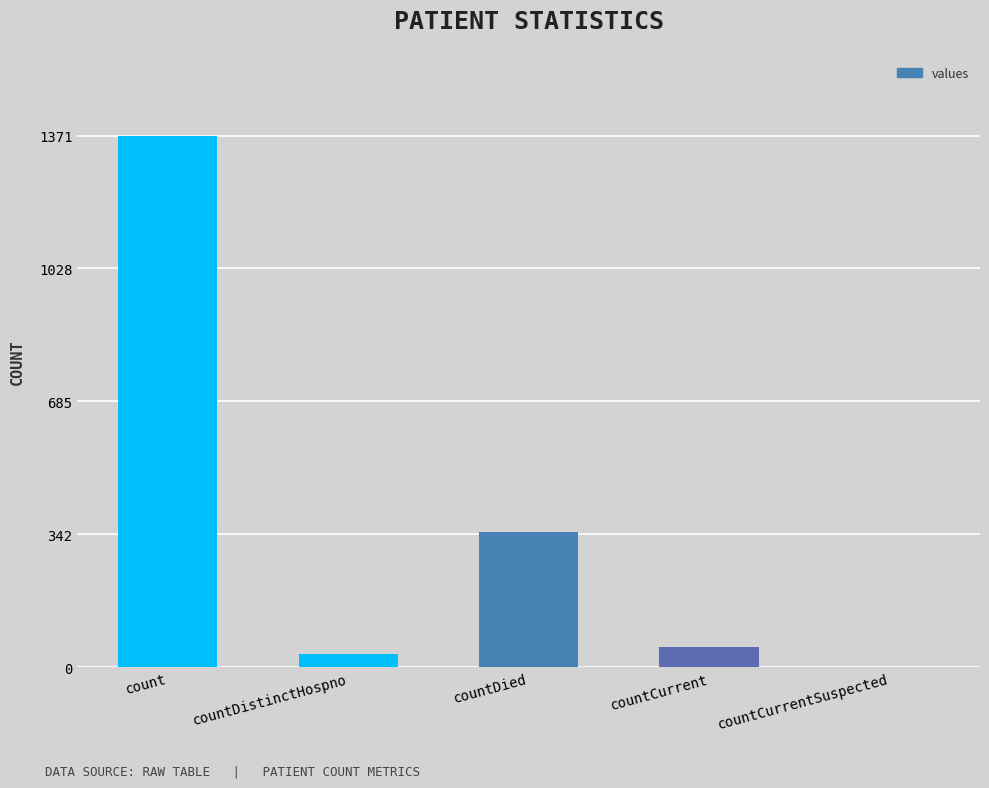

Is it true that the value at count is 960?

False